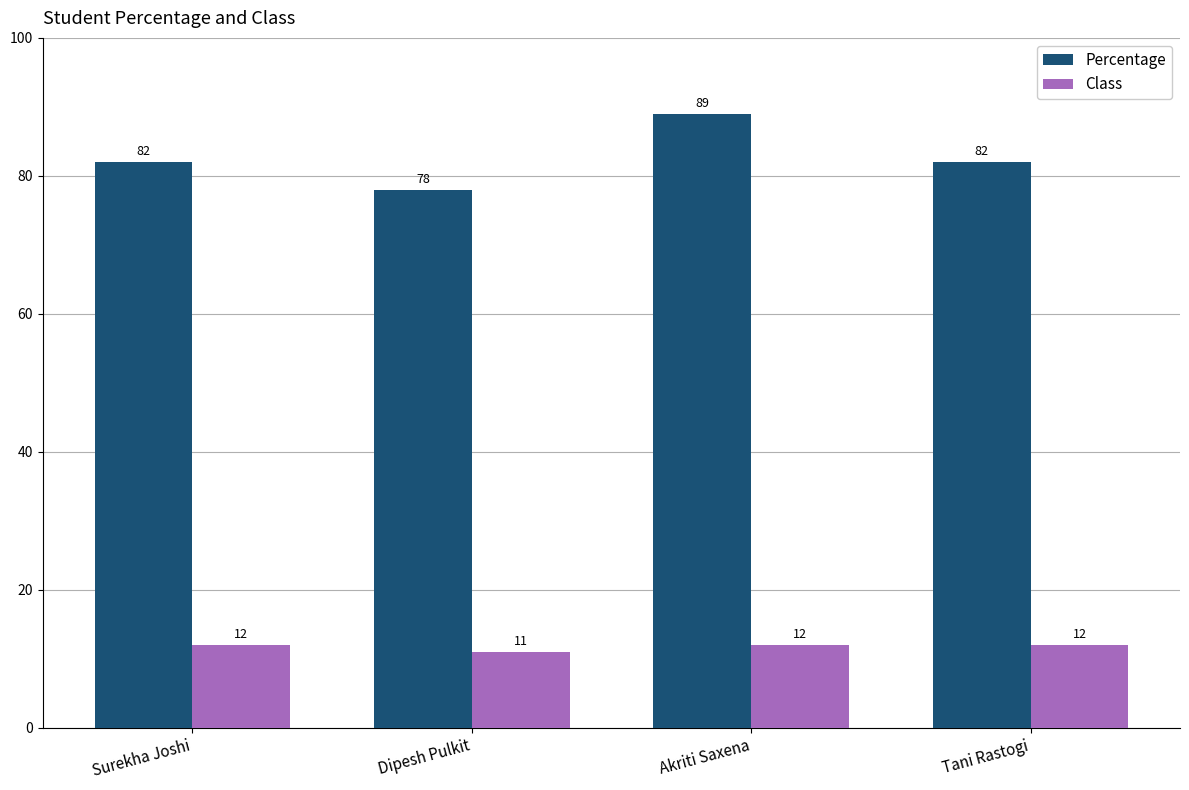

Count the number of data series in this chart.

2